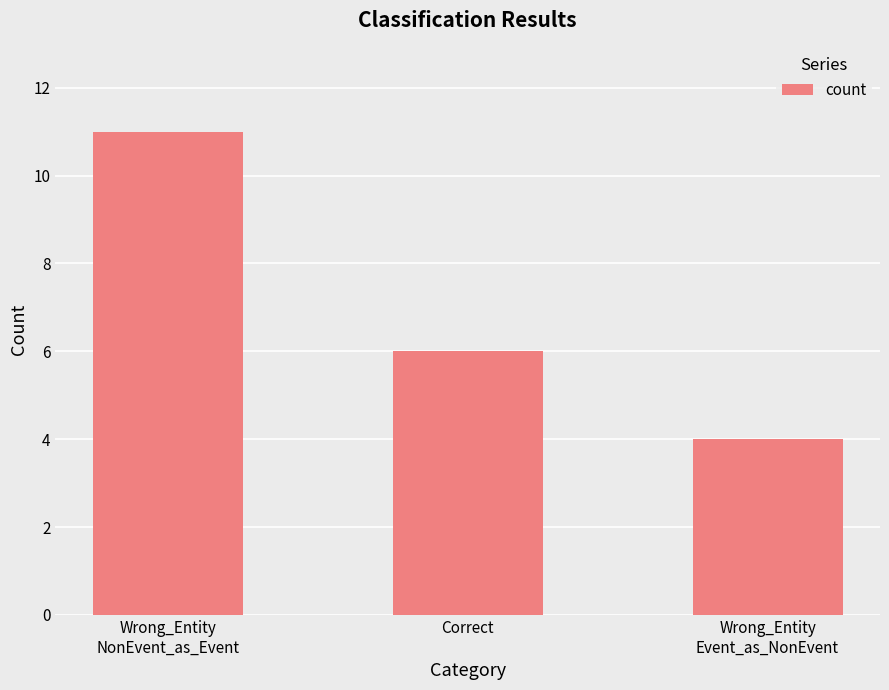

True or false: the data shows 2 at Correct.

False